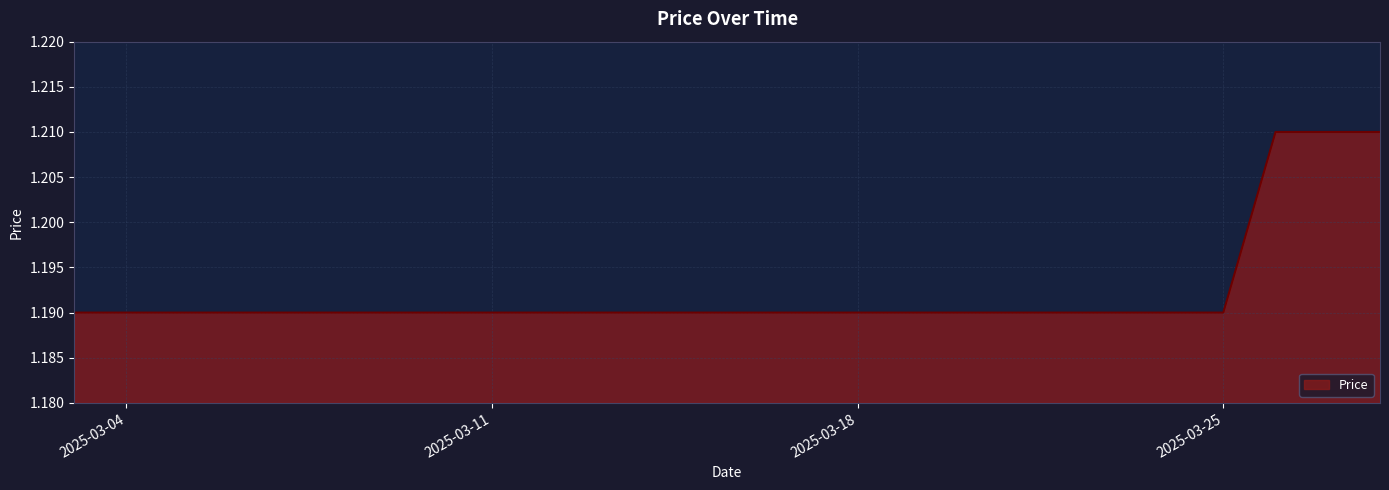

Does the chart have visible grid lines?

Yes